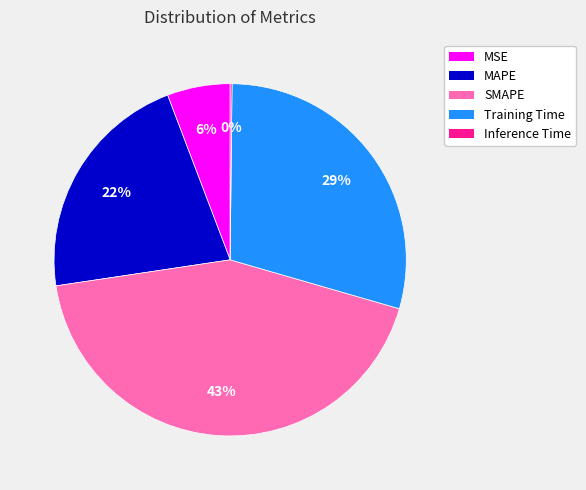

To the nearest percent, what percentage of the pie is SMAPE?

43%